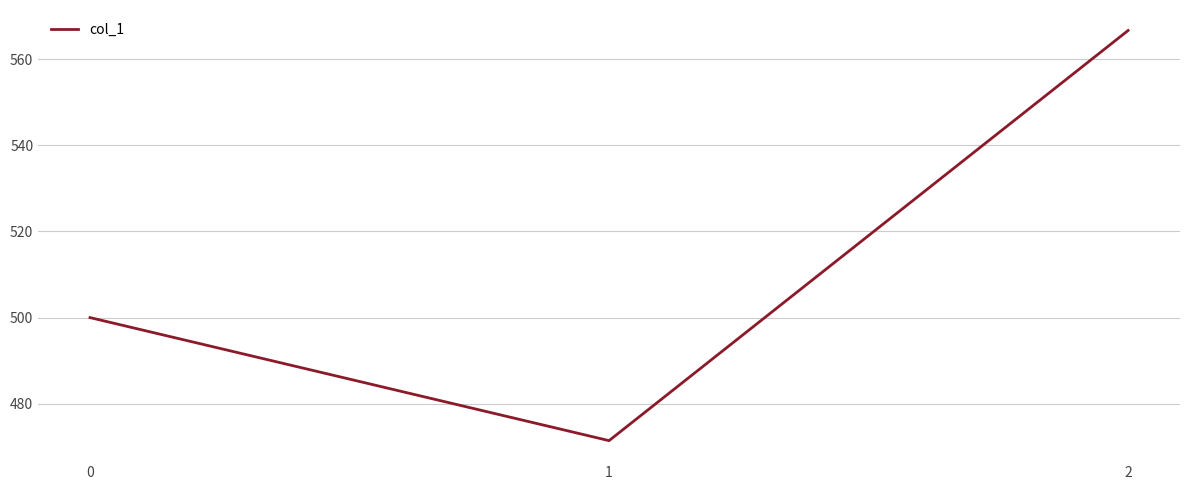

At which category does the chart reach its minimum across all series?

1